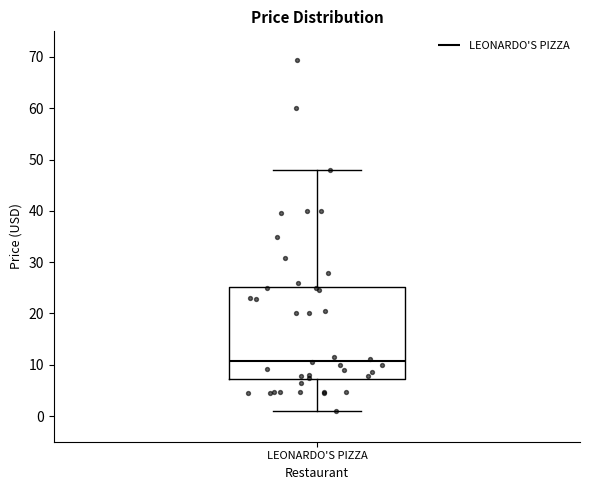

Read this box plot against the y-axis: the position of the median line, the range covered by the box, and the ends of both whiskers. The values are not printed on the chart, so give them approximately, as read against the axis.

median 11, box 7 to 25, whiskers 1 to 48